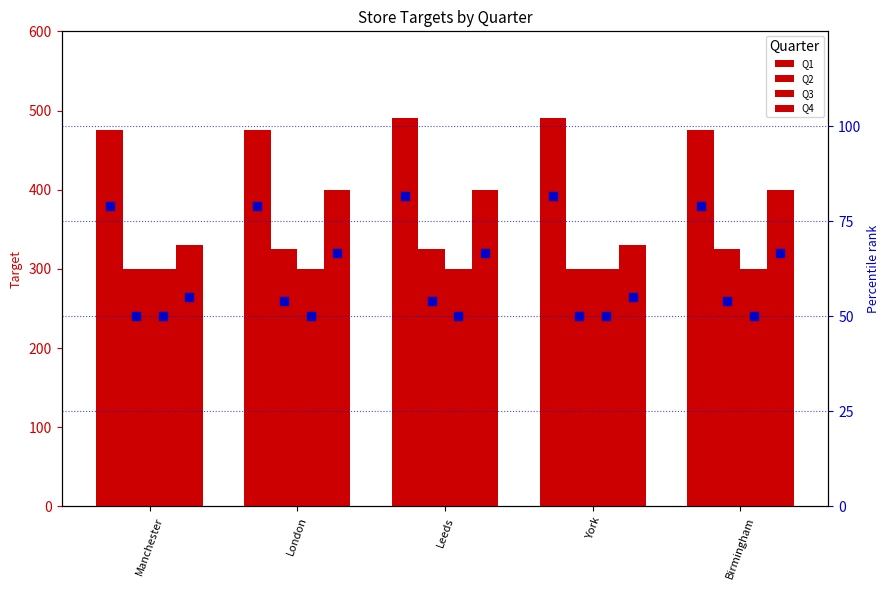

Which series contains the lowest Y value?

Q2